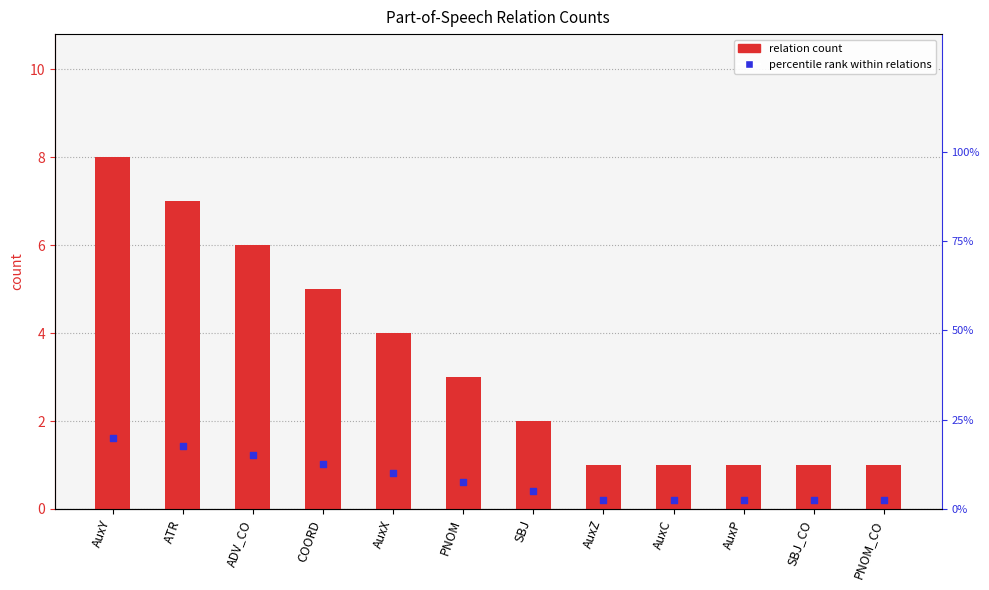

Which series has the largest total across all categories?

percentile rank within relations